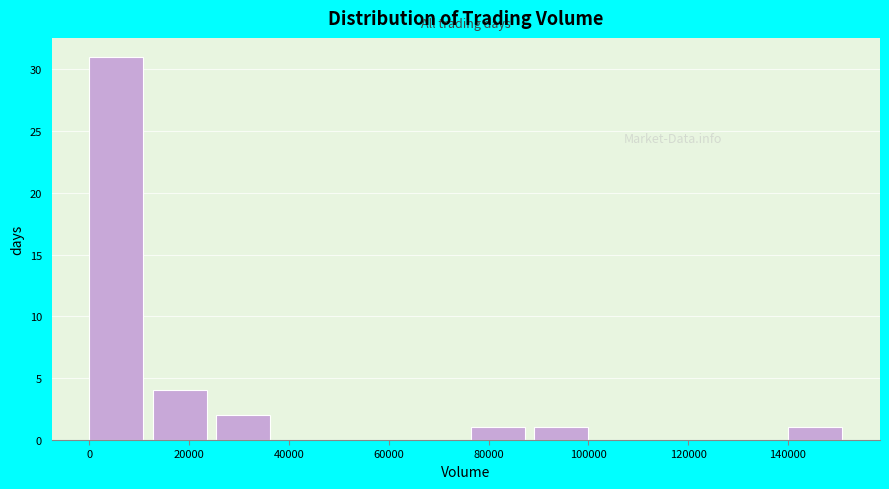

Reading left to right, list every bar in this chart as the range it spans on the x-axis followed by its height. Neither the bar edges nor the heights are printed on the chart, so give them approximately, as read against the axes.

0 to 12000: 31
12000 to 26000: 4
26000 to 38000: 2
38000 to 50000: 0
50000 to 64000: 0
64000 to 76000: 0
76000 to 90000: 1
90000 to 102000: 1
102000 to 114000: 0
114000 to 128000: 0
128000 to 140000: 0
140000 to 152000: 1